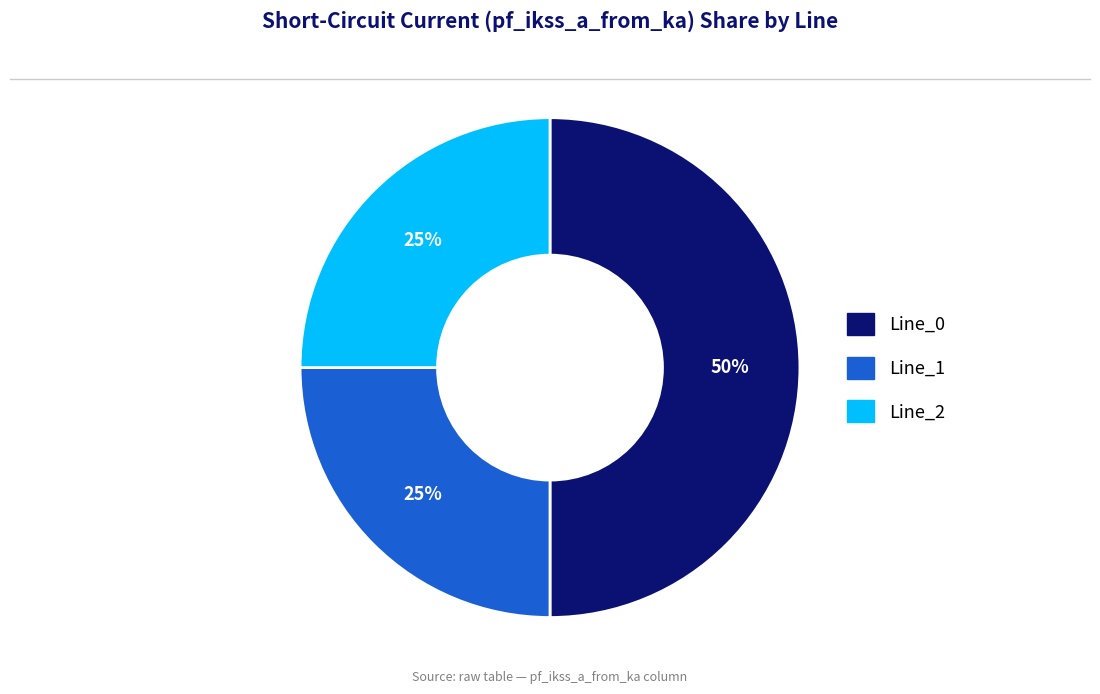

To the nearest percent, what percentage of the pie is Line_2?

25%